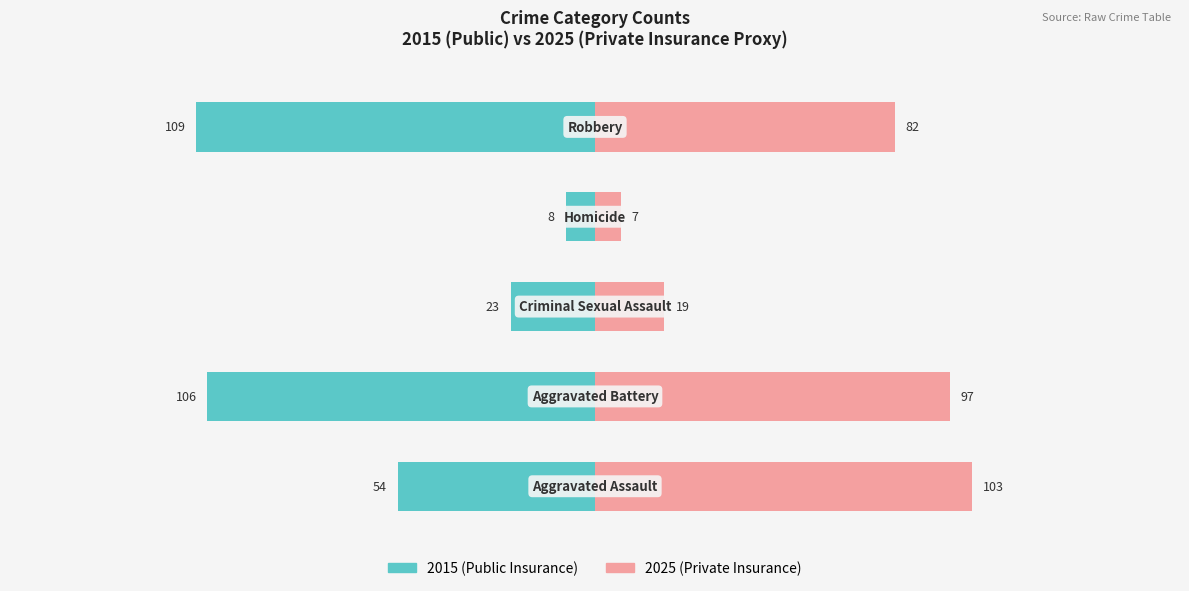

What is the average value of the Private Insurance series?

62